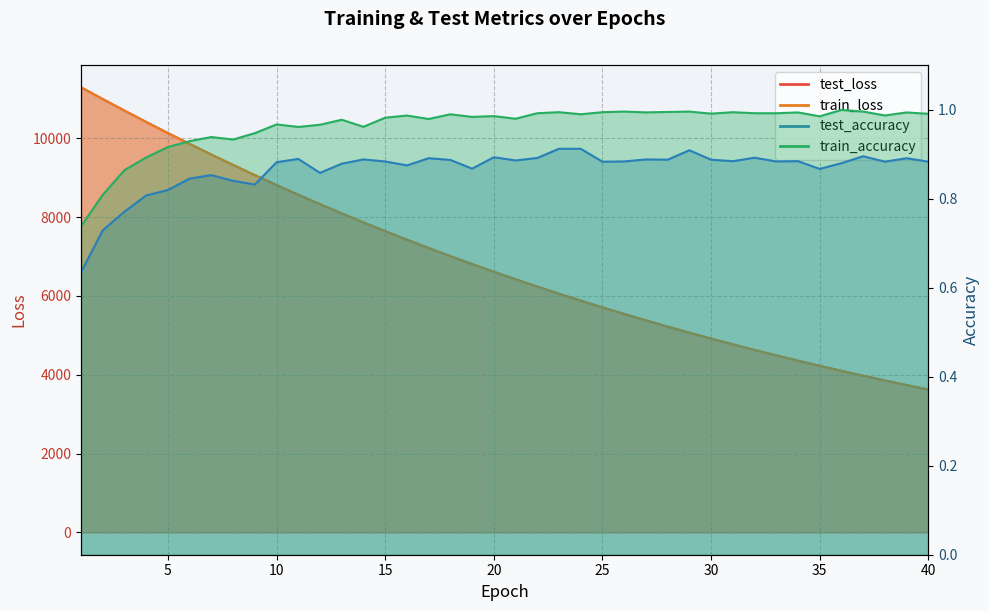

What is the sum of the test_accuracy values at 24 and 9?

1.7